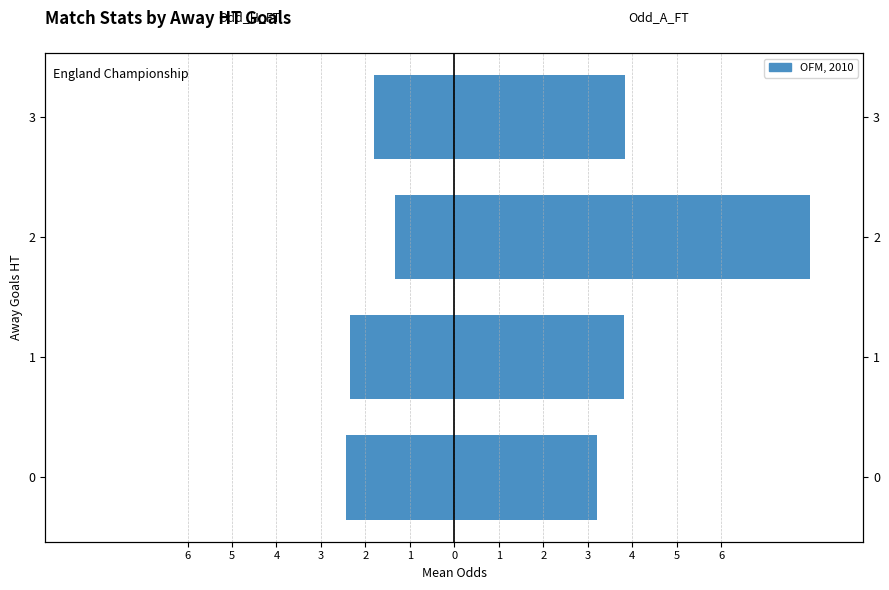

Is it true that Odd_A_FT equals 2.4 at 3?

False